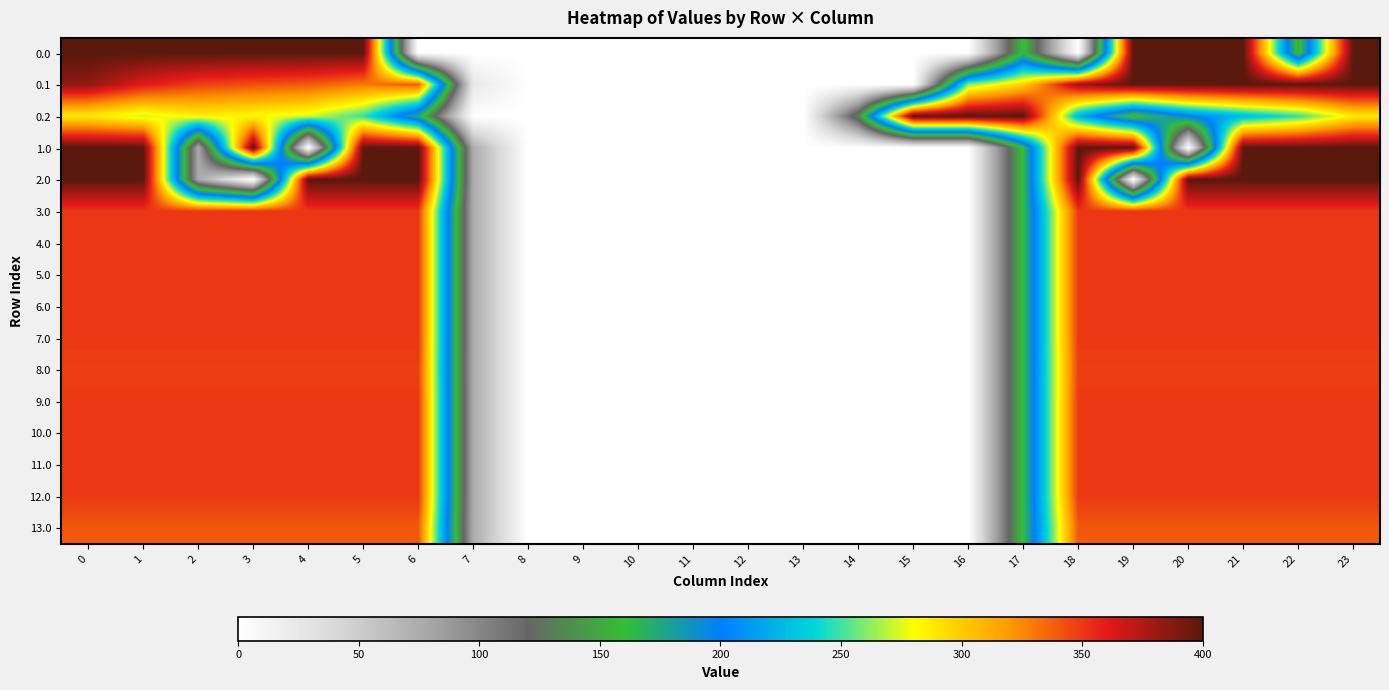

What is the maximum value shown in the chart?

400.0